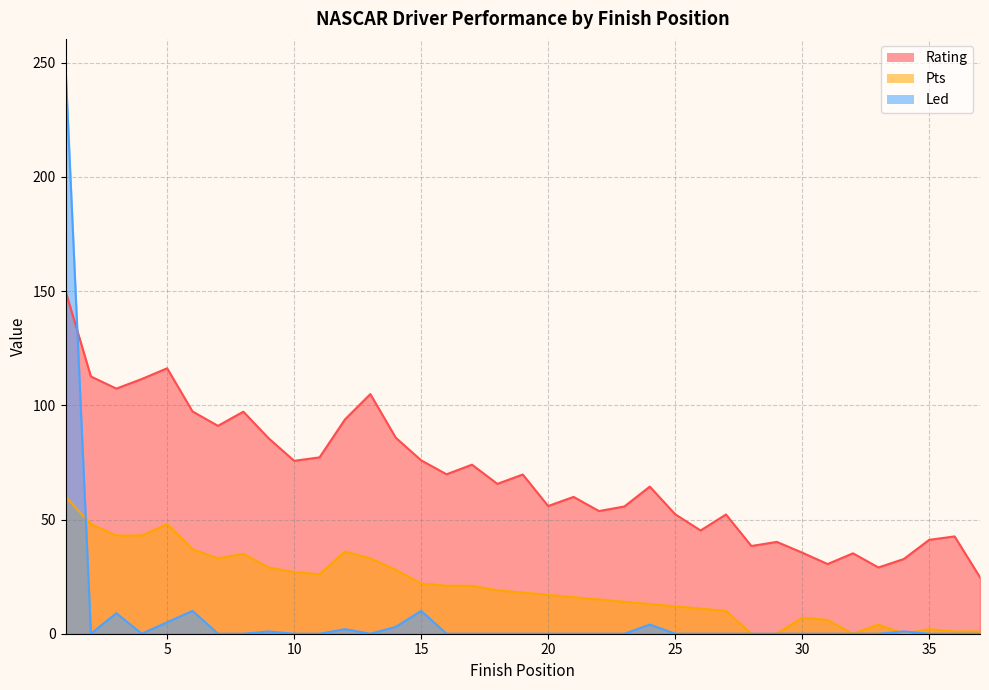

What is the value of the Rating point at the 15th from the left?

75.9